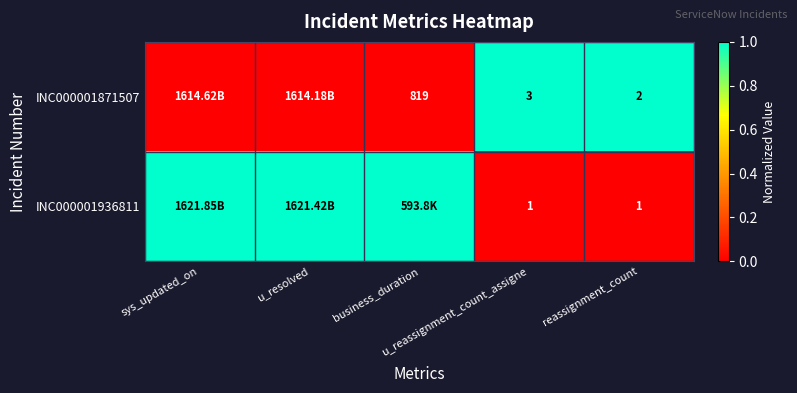

How many positive values does the INC000001871507 series have?

2